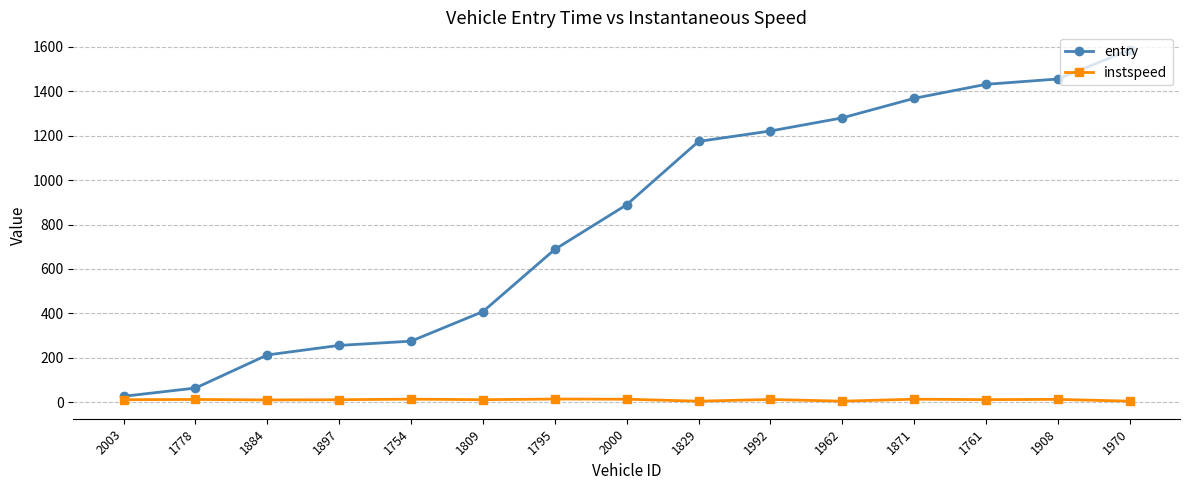

True or false: entry and instspeed intersect in this chart.

False